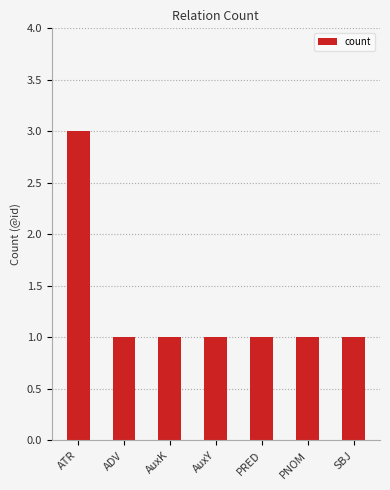

What is the ratio of the value at SBJ to the value at ATR?

0.3